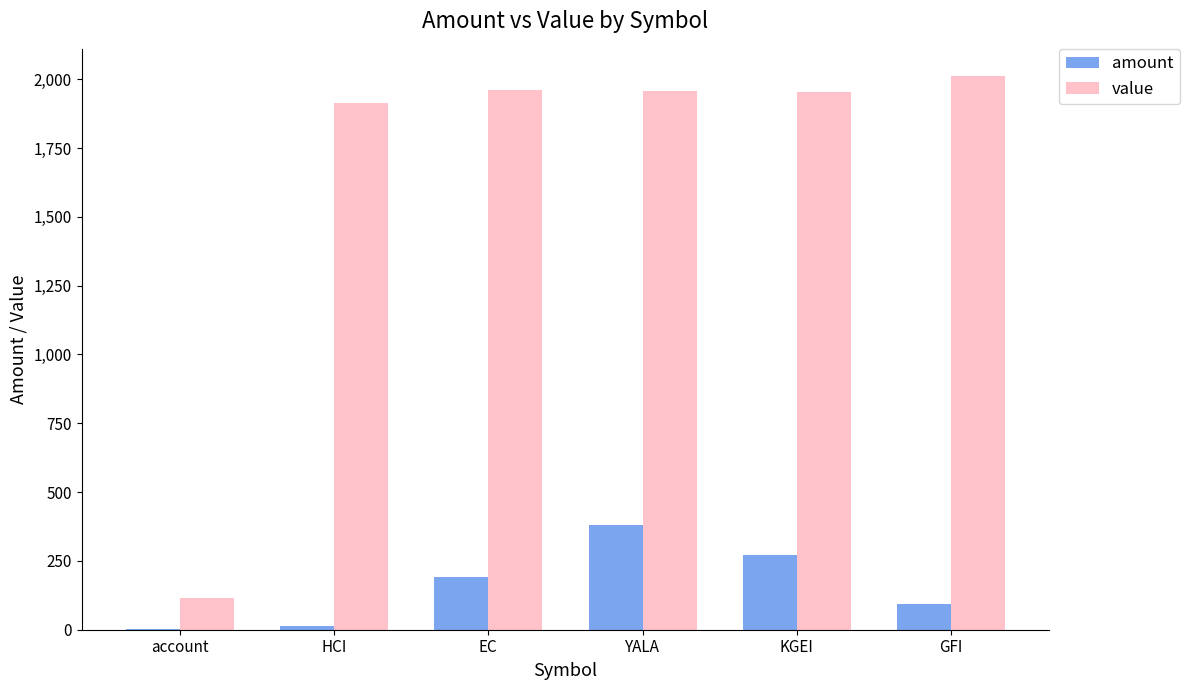

Where does the value series first go above 1958?

EC